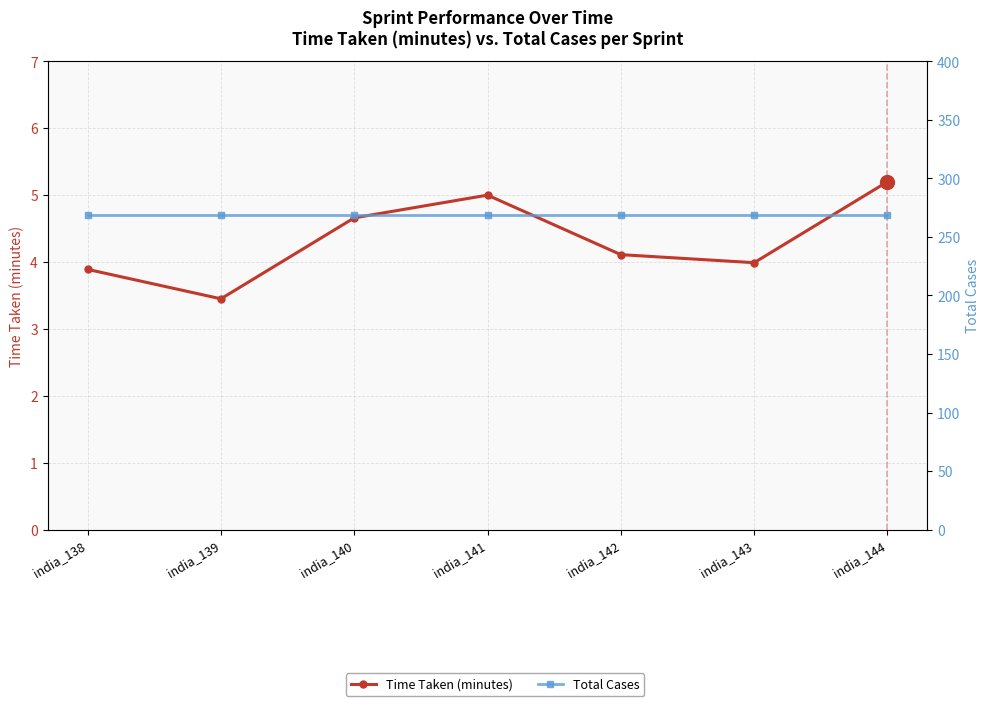

Where is the first local maximum for Time Taken (minutes)?

india_141